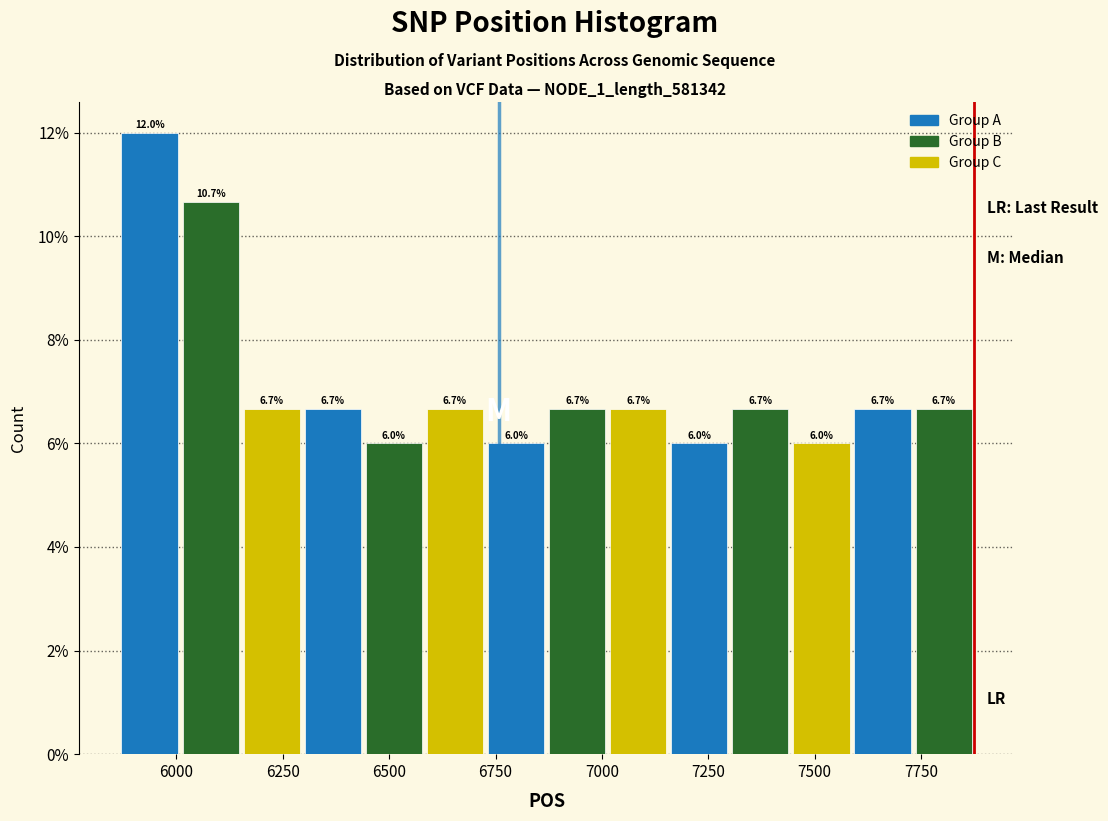

Around what value on the x-axis is the tallest bar? Give the approximate position of its centre, as read against the axis.

5950